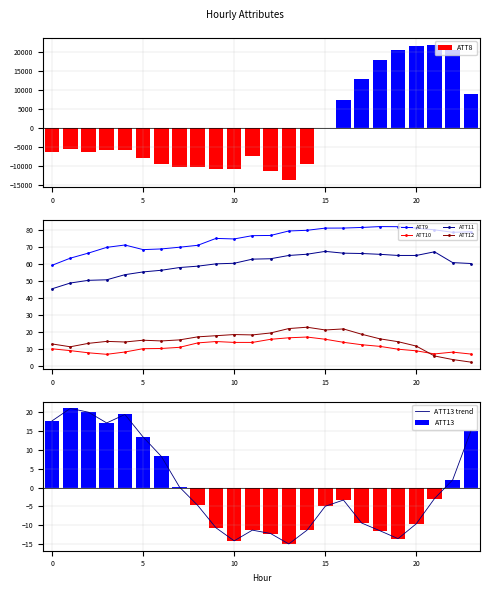

Which has a higher value, 14 or 23?

23